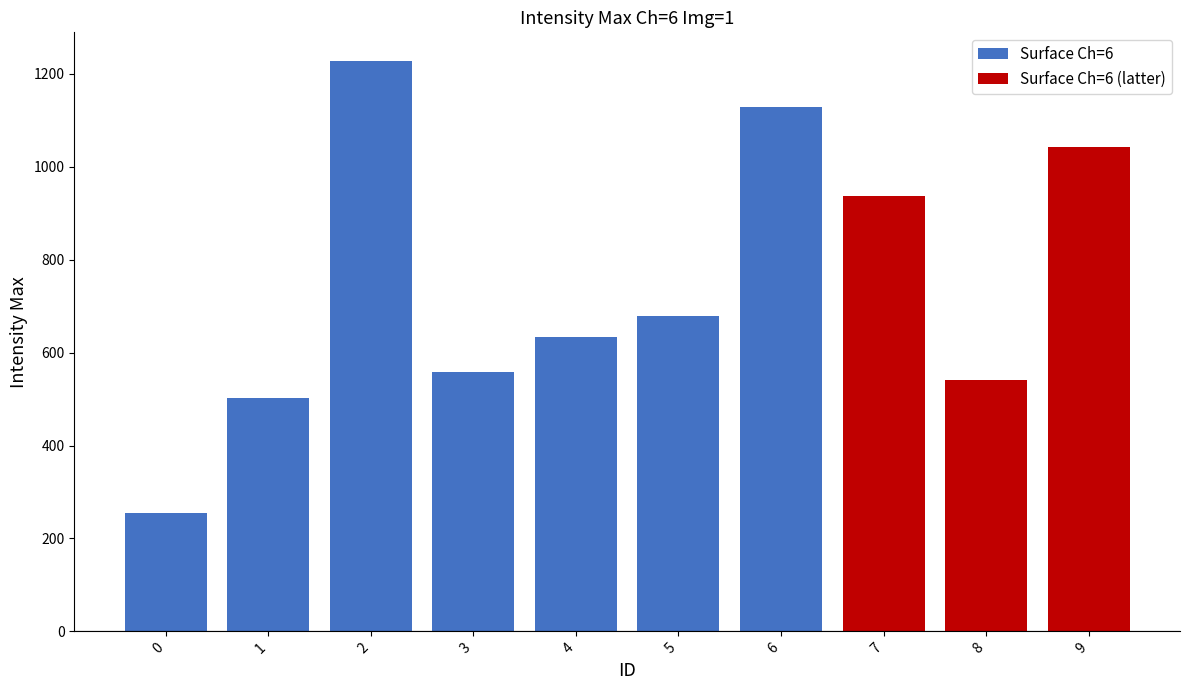

List the labels in order of value, smallest first.

0, 1, 8, 3, 4, 5, 7, 9, 6, 2